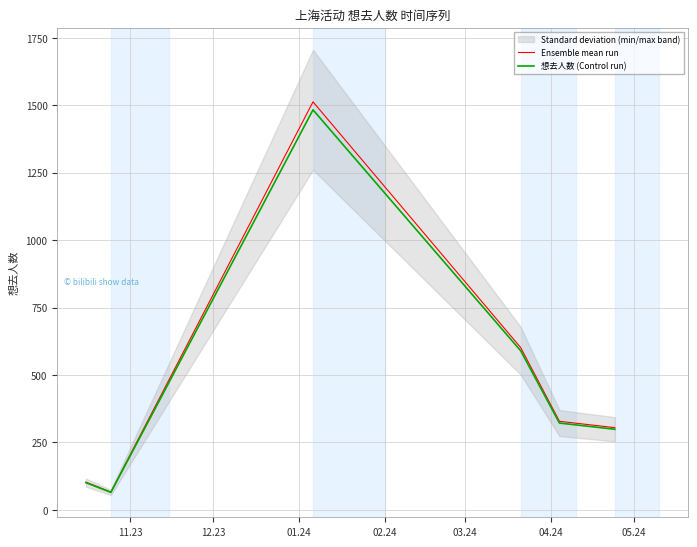

True or false: Ensemble mean run has more than 1 points higher than both neighbors.

False